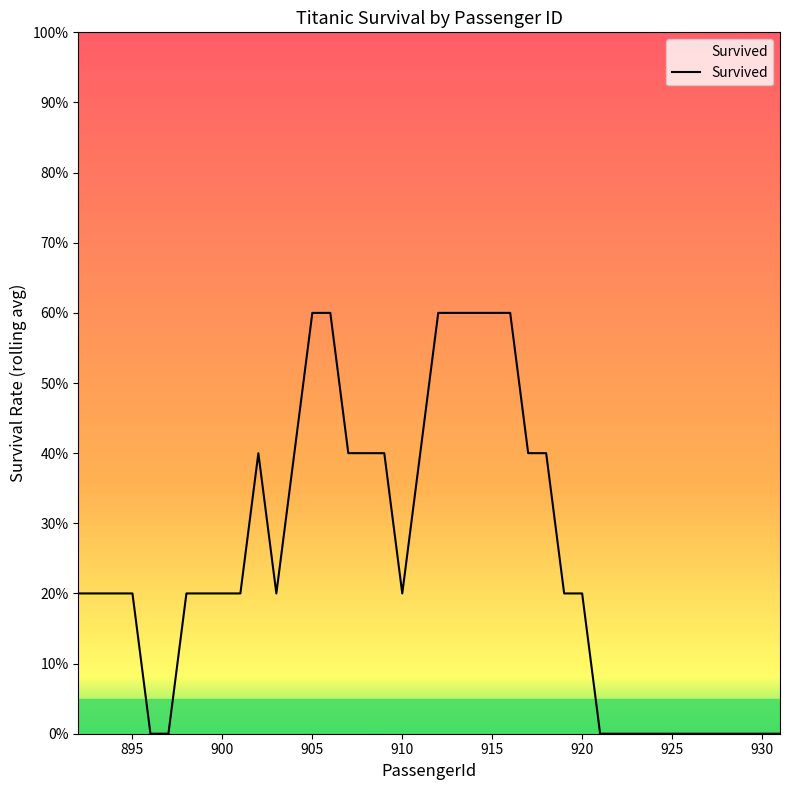

Does the chart have visible grid lines?

No